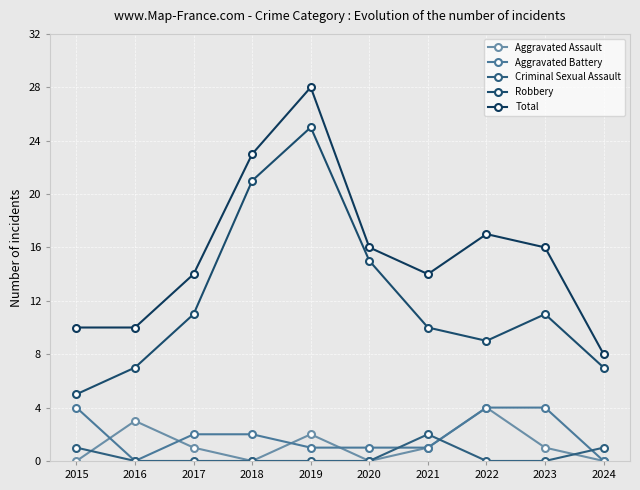

What is the difference between the highest and lowest values at 2023?

16